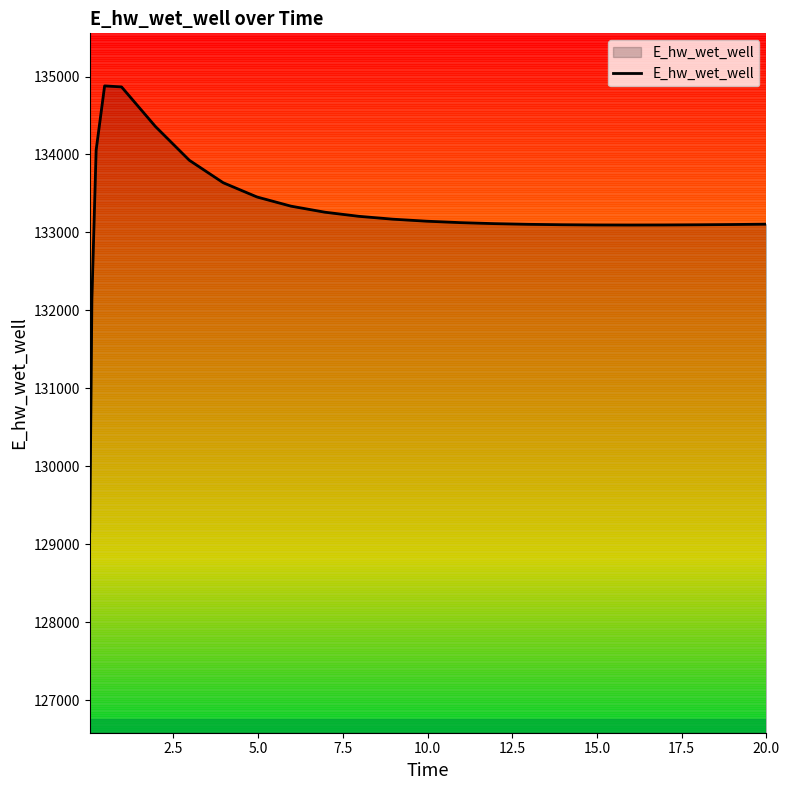

How many lines are shown in the chart?

1